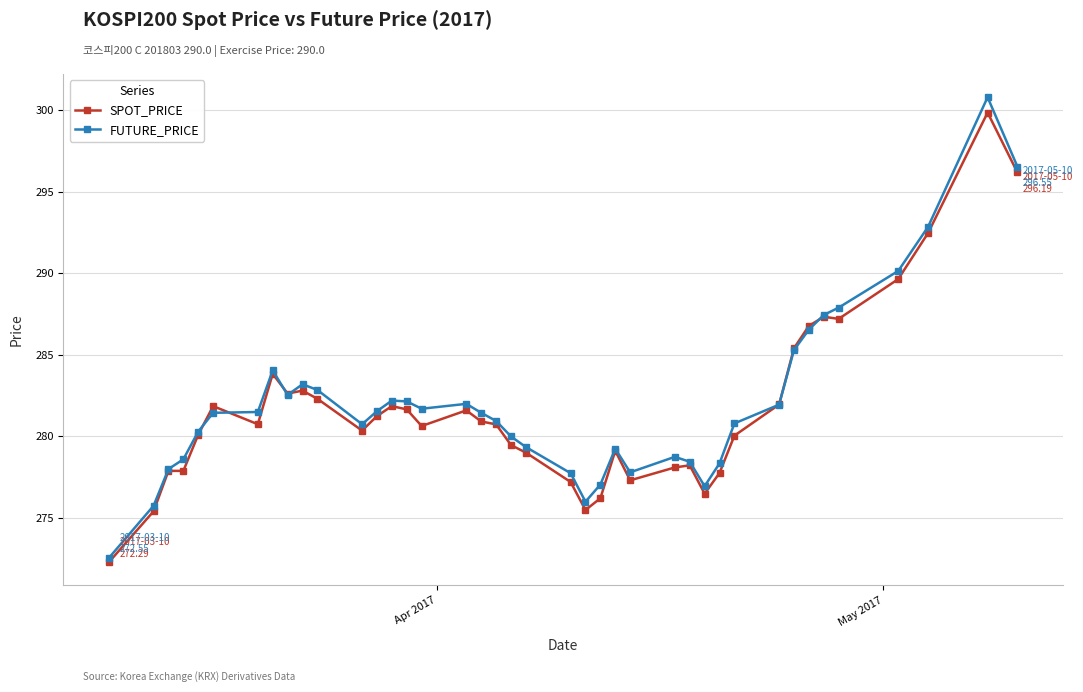

What is the value of the SPOT_PRICE point at the 29th from the left?

276.5